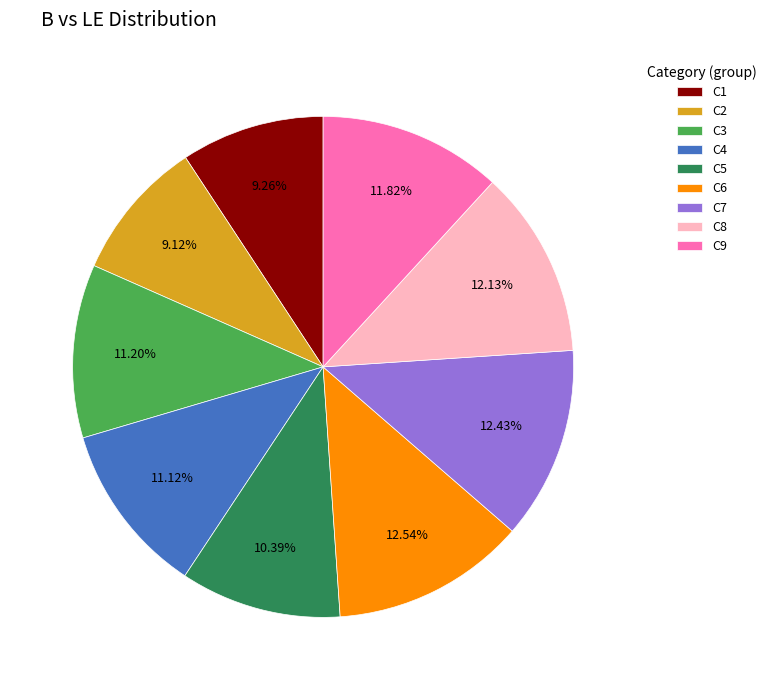

Approximately how many times larger is the value at C2 compared to C1?

1.0